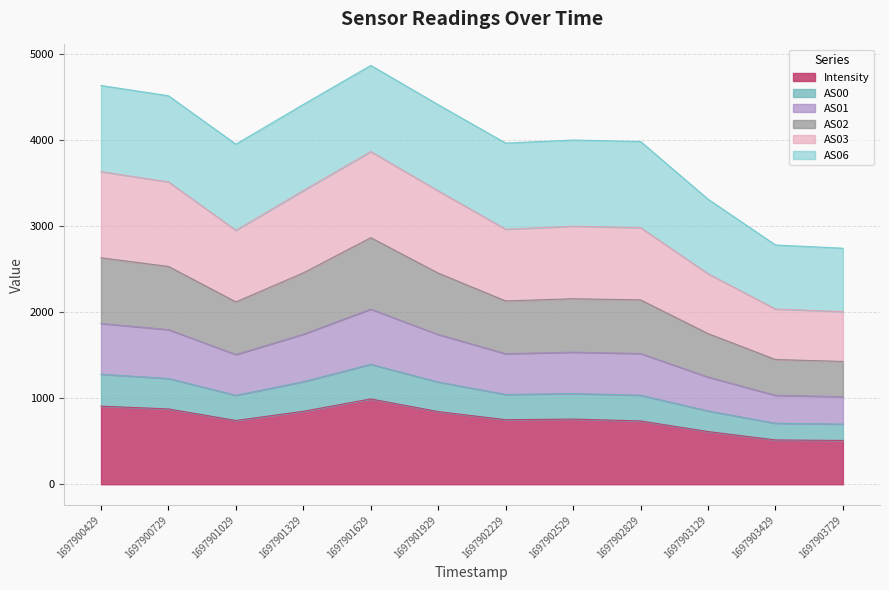

True or false: AS01 and AS03 cross at least once.

False